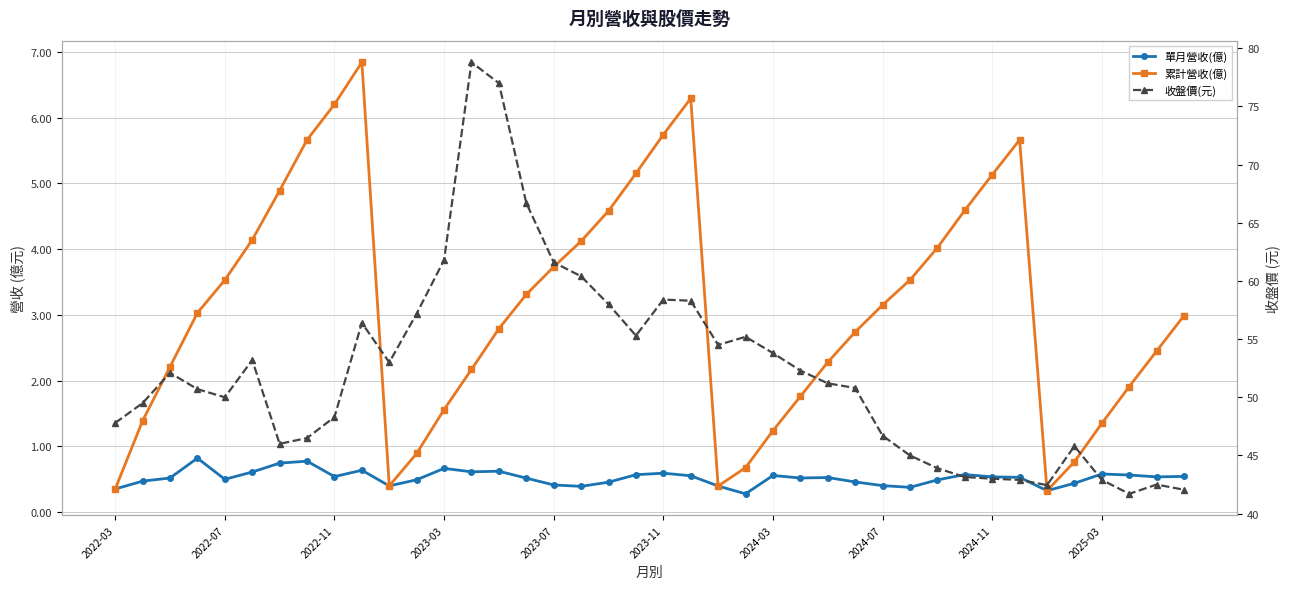

Reading left to right, extract all data points from this chart.

單月營收(億): 0.4	0.5	0.5	0.8	0.5	0.6	0.7	0.8	0.5	0.6	0.4	0.5	0.7	0.6	0.6	0.5	0.4	0.4	0.5	0.6	0.6	0.6	0.4	0.3	0.6	0.5	0.5	0.5	0.4	0.4	0.5	0.6	0.5	0.5	0.3	0.4	0.6	0.6	0.5	0.5
累計營收(億): 0.4	1.4	2.2	3.0	3.5	4.1	4.9	5.7	6.2	6.8	0.4	0.9	1.6	2.2	2.8	3.3	3.7	4.1	4.6	5.2	5.7	6.3	0.4	0.7	1.2	1.8	2.3	2.7	3.1	3.5	4.0	4.6	5.1	5.7	0.3	0.8	1.4	1.9	2.5	3.0
收盤價(元): 47.8	49.5	52.1	50.7	50.0	53.2	46.0	46.5	48.3	56.4	53.0	57.2	61.8	78.8	77.0	66.7	61.6	60.4	58.0	55.3	58.4	58.3	54.5	55.2	53.8	52.3	51.2	50.8	46.7	45.0	43.9	43.1	43.0	42.9	42.5	45.8	42.9	41.7	42.5	42.0